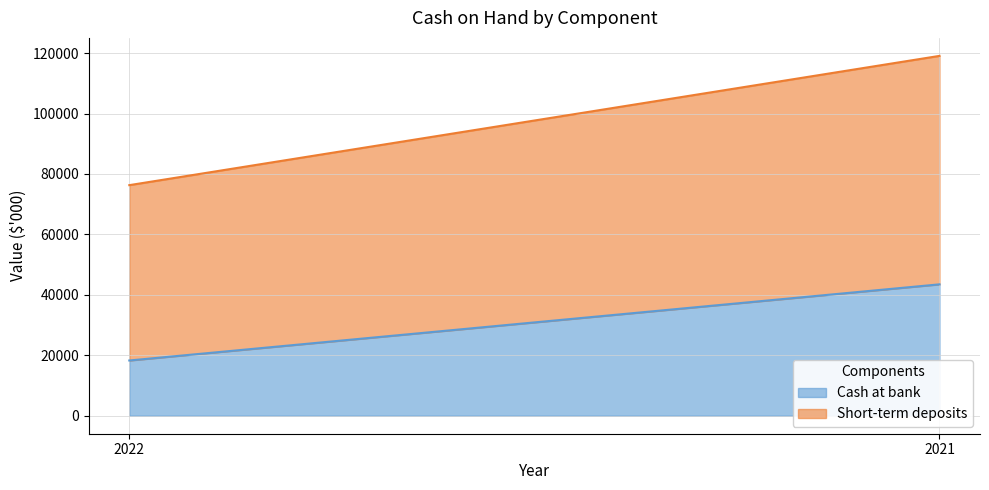

Reading right to left, what are all the values shown in this chart?

Cash at bank: 43482	18283
Short-term deposits: 75609	58026